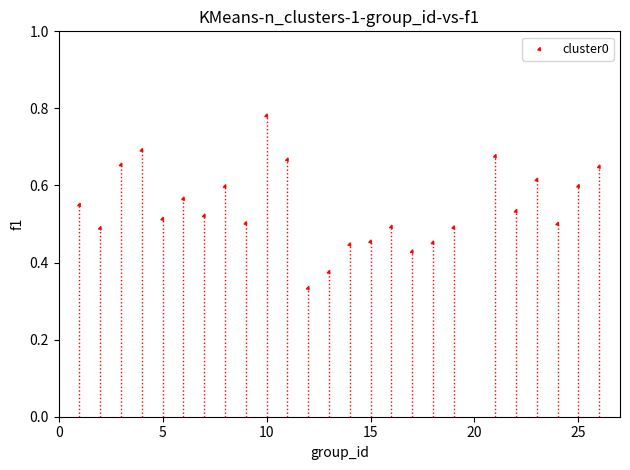

What is the range of X values (max minus min)?

25.0